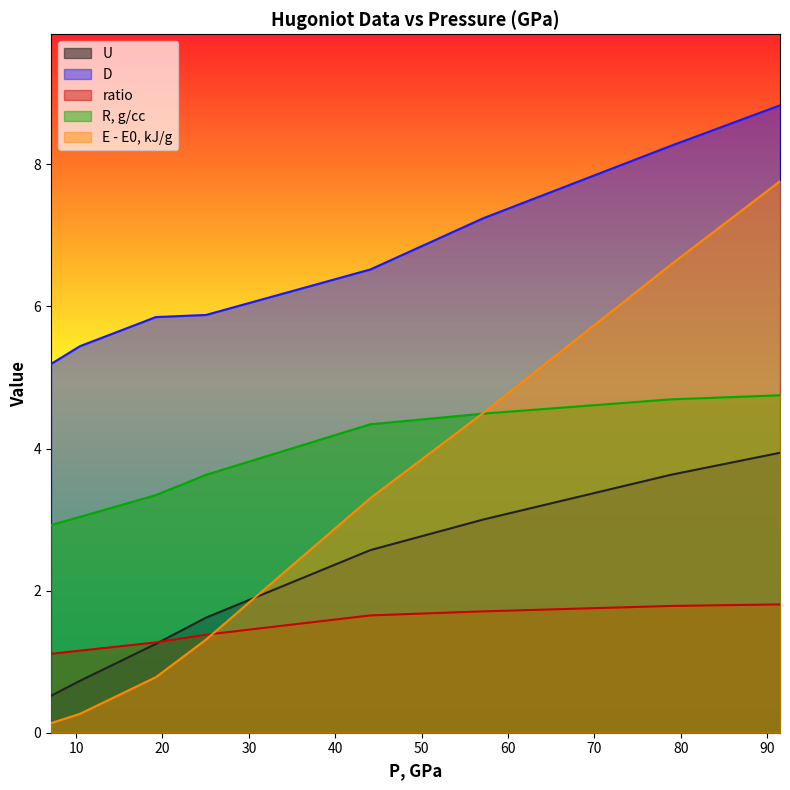

What is the maximum value shown in the chart?

8.8